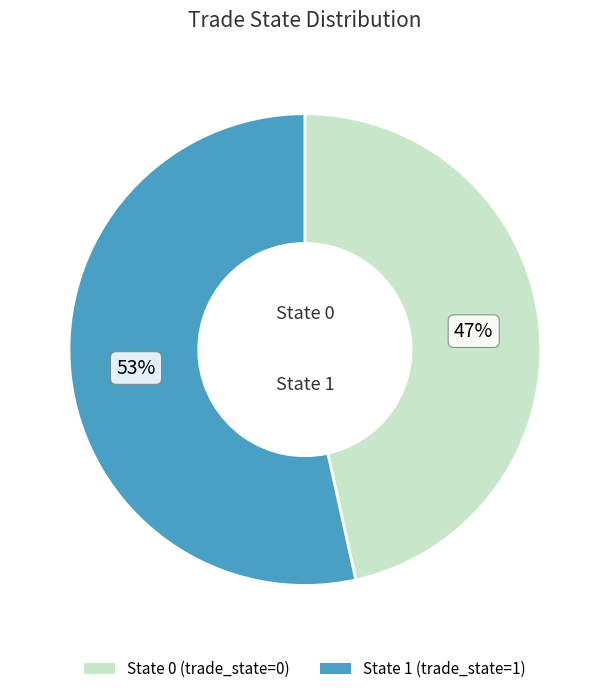

To the nearest percent, what is the average slice percentage?

50%